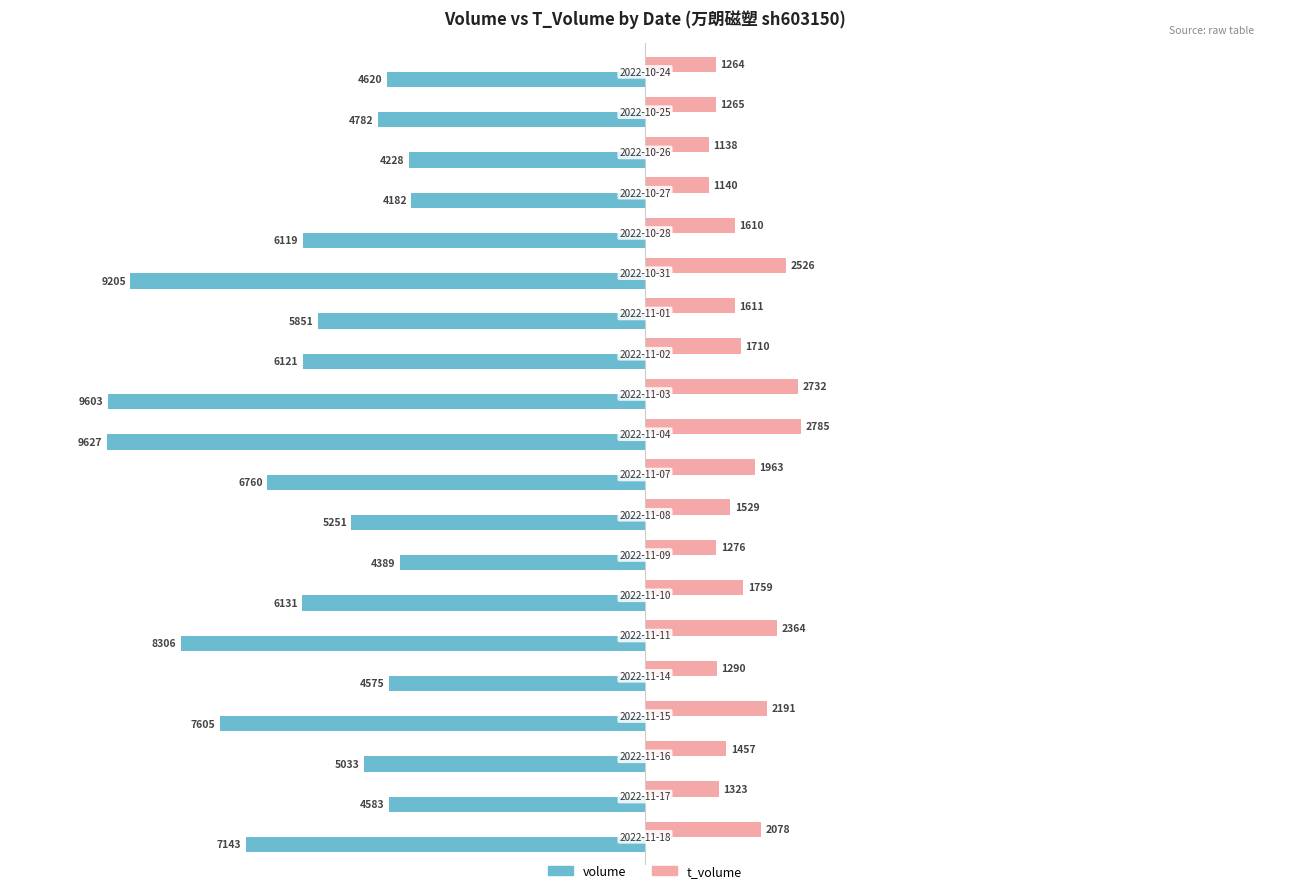

What is the average value of the t_volume series?

1751